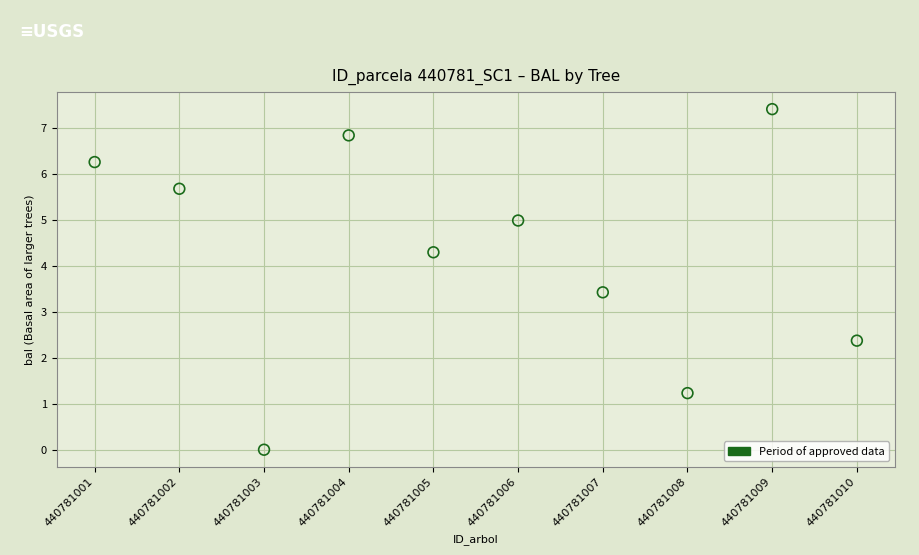

What Y value in the scatter plot is closest to 3?

3.4